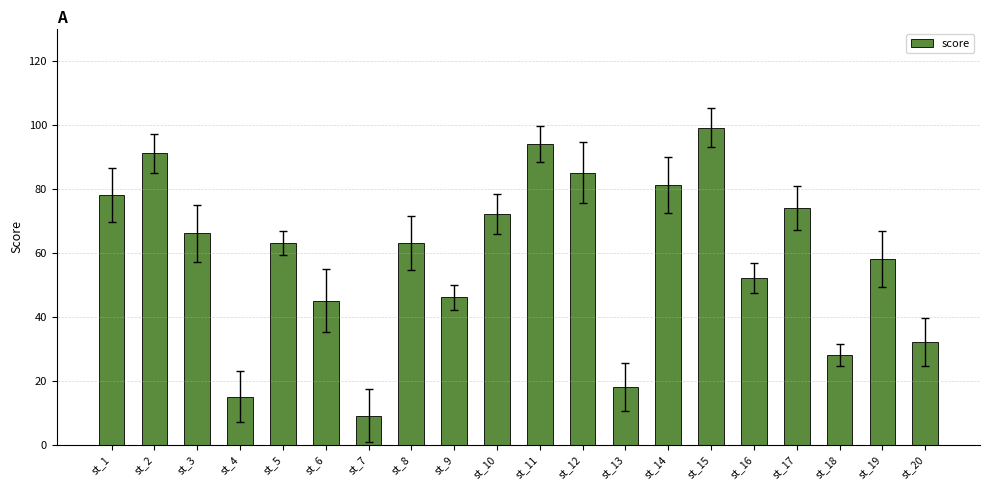

What is the difference between the maximum and minimum values?

90